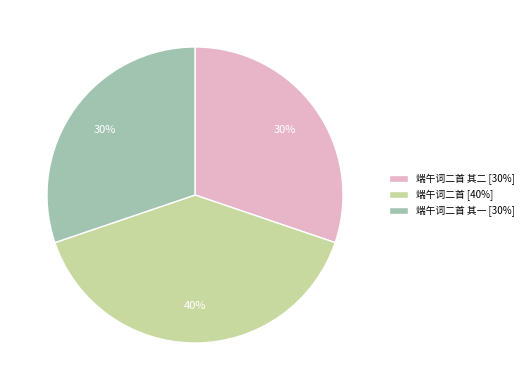

Is there any slice that represents more than half of the pie?

No